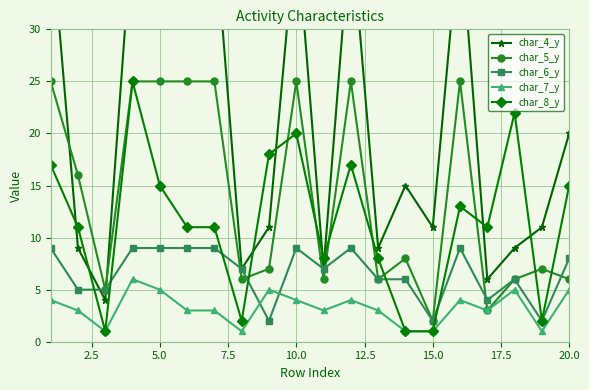

True or false: char_6_y and char_7_y cross at least once.

True